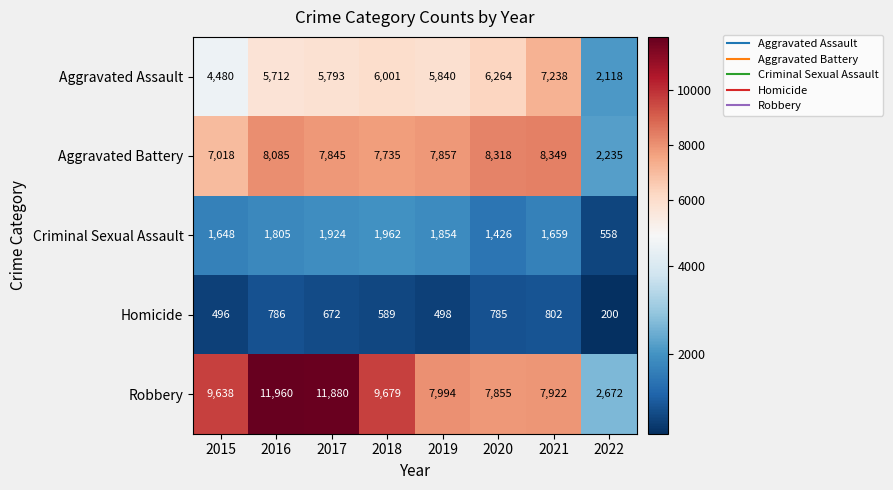

At which label does Aggravated Battery first exceed 7857?

2016